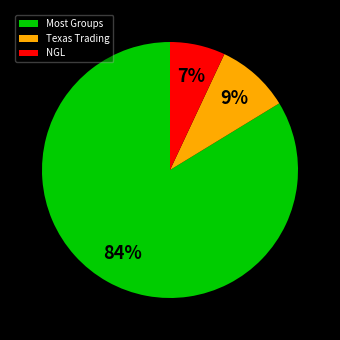

To the nearest percent, what percentage of the pie is NGL?

7%